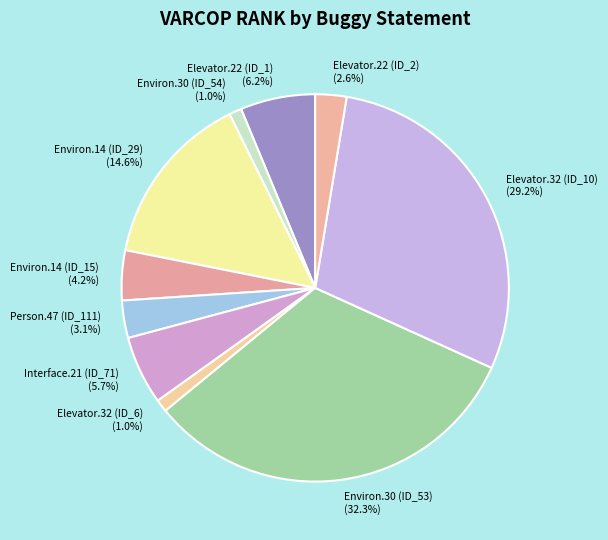

How many slices are in this pie chart?

10